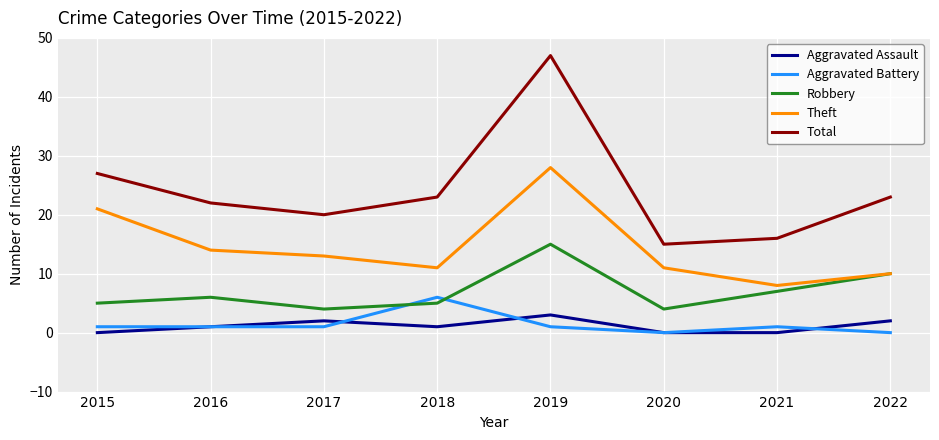

How many series are shown in this chart?

5